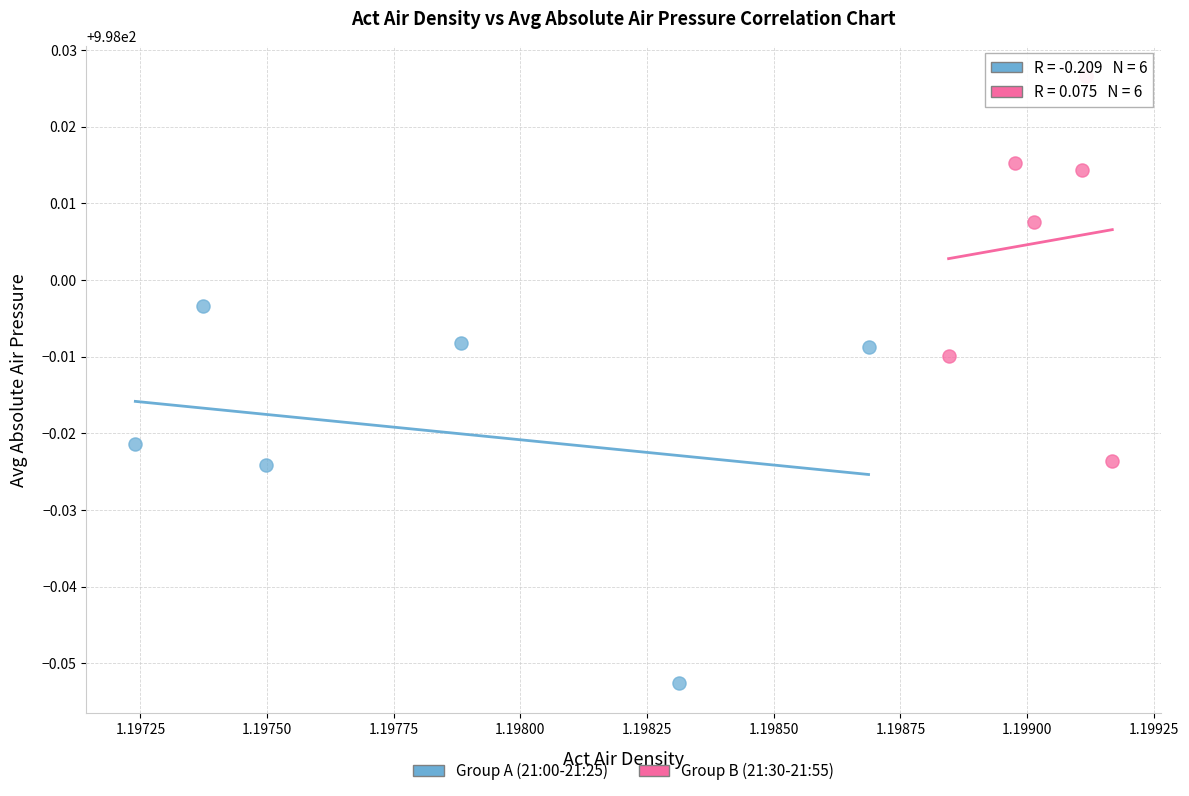

Which series reaches the minimum Y coordinate?

Group A (21:00-21:25)